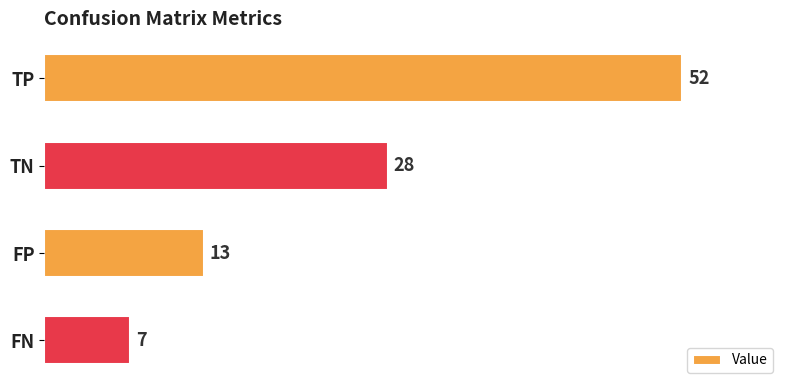

What is the label of the 4th bar from the top?

FN